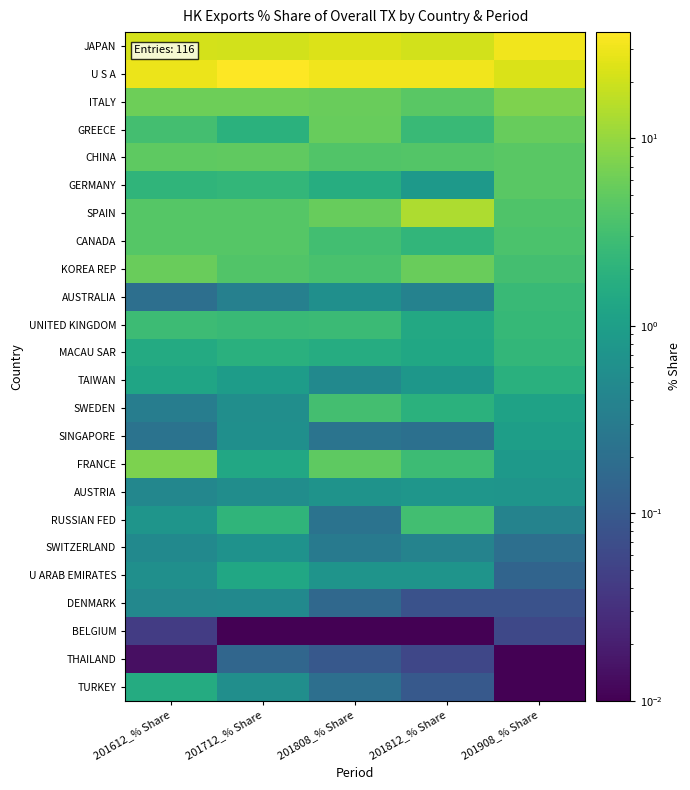

Which label corresponds to the largest value in the chart?

201712_% Share